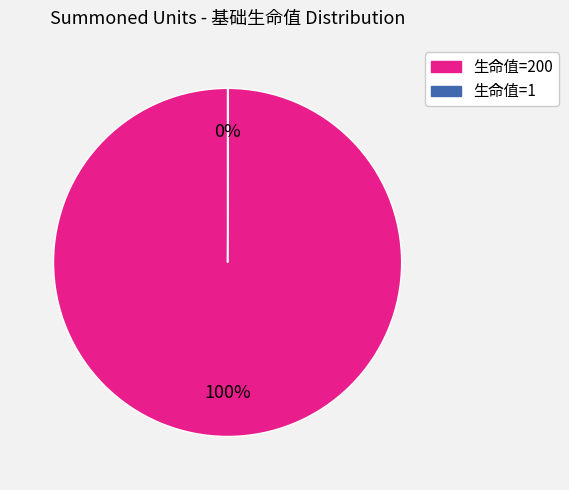

Does any single category account for the majority?

Yes